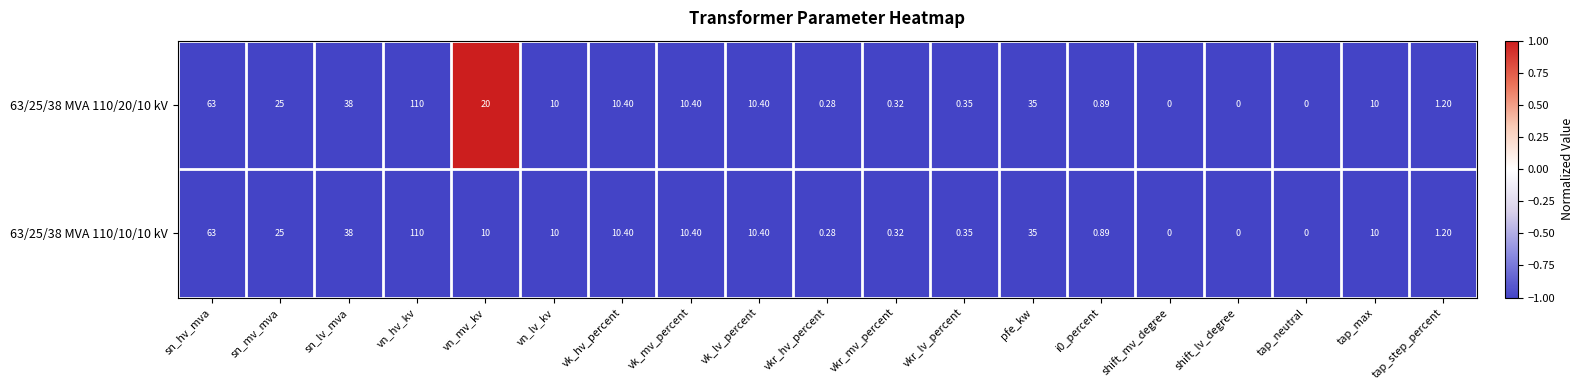

At which label is 63/25/38 MVA 110/10/10 kV closest to 55?

sn_hv_mva